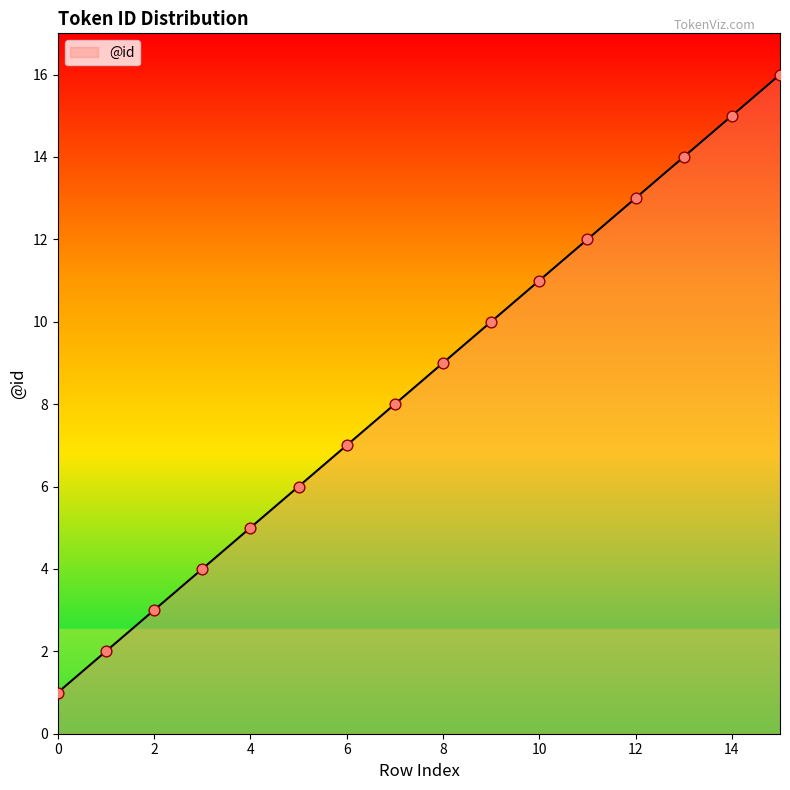

What is the maximum value shown in the chart?

16